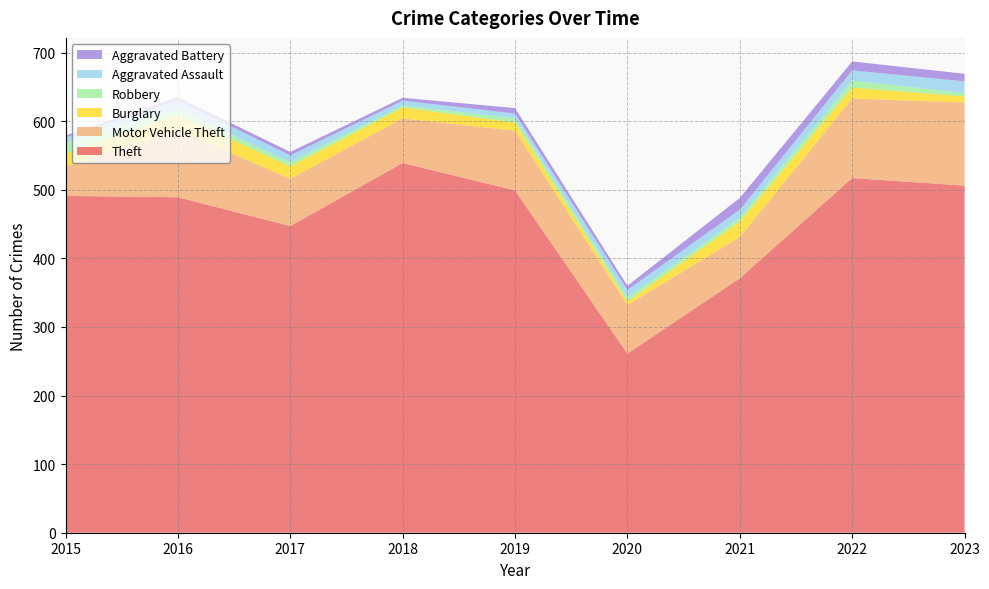

Reading left to right, list all the values displayed in this chart.

Theft: 491	489	447	539	499	261	371	517	506
Motor Vehicle Theft: 43	98	69	65	87	71	60	116	121
Burglary: 19	22	18	16	12	5	23	16	9
Robbery: 15	8	6	3	6	6	5	10	5
Aggravated Assault: 8	13	10	7	7	11	12	15	17
Aggravated Battery: 3	5	5	4	8	6	17	13	11